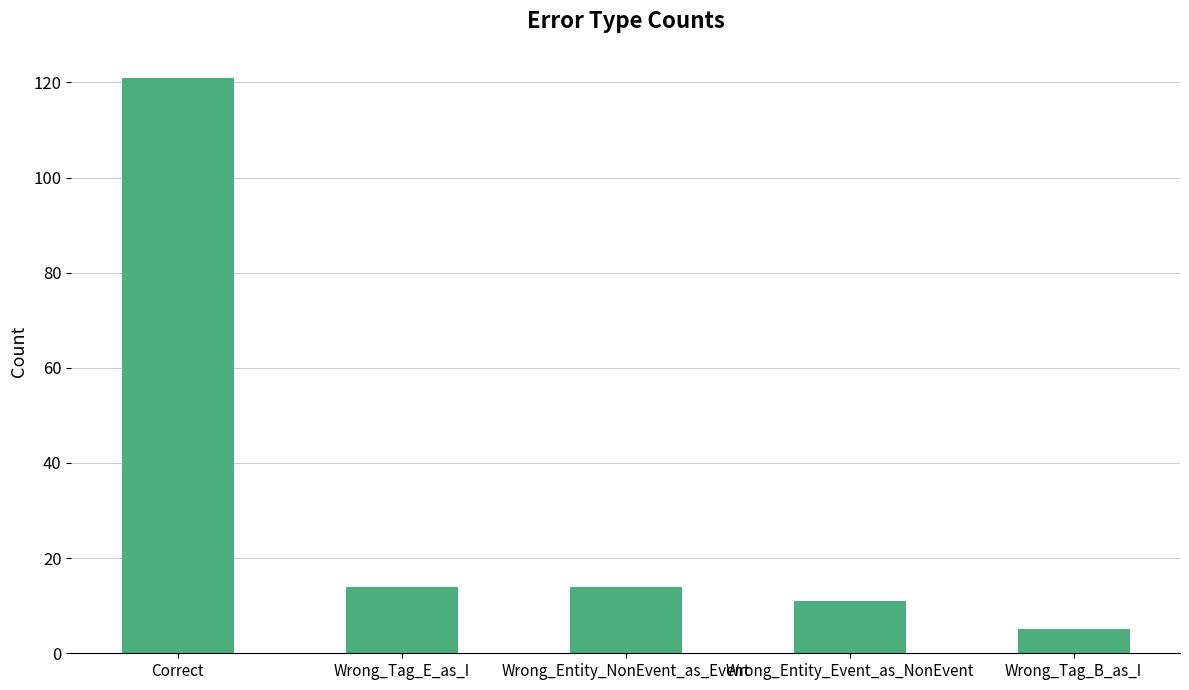

Reading right to left, what are all the values shown in this chart?

Wrong_Tag_B_as_I=5	Wrong_Entity_Event_as_NonEvent=11	Wrong_Entity_NonEvent_as_Event=14	Wrong_Tag_E_as_I=14	Correct=121